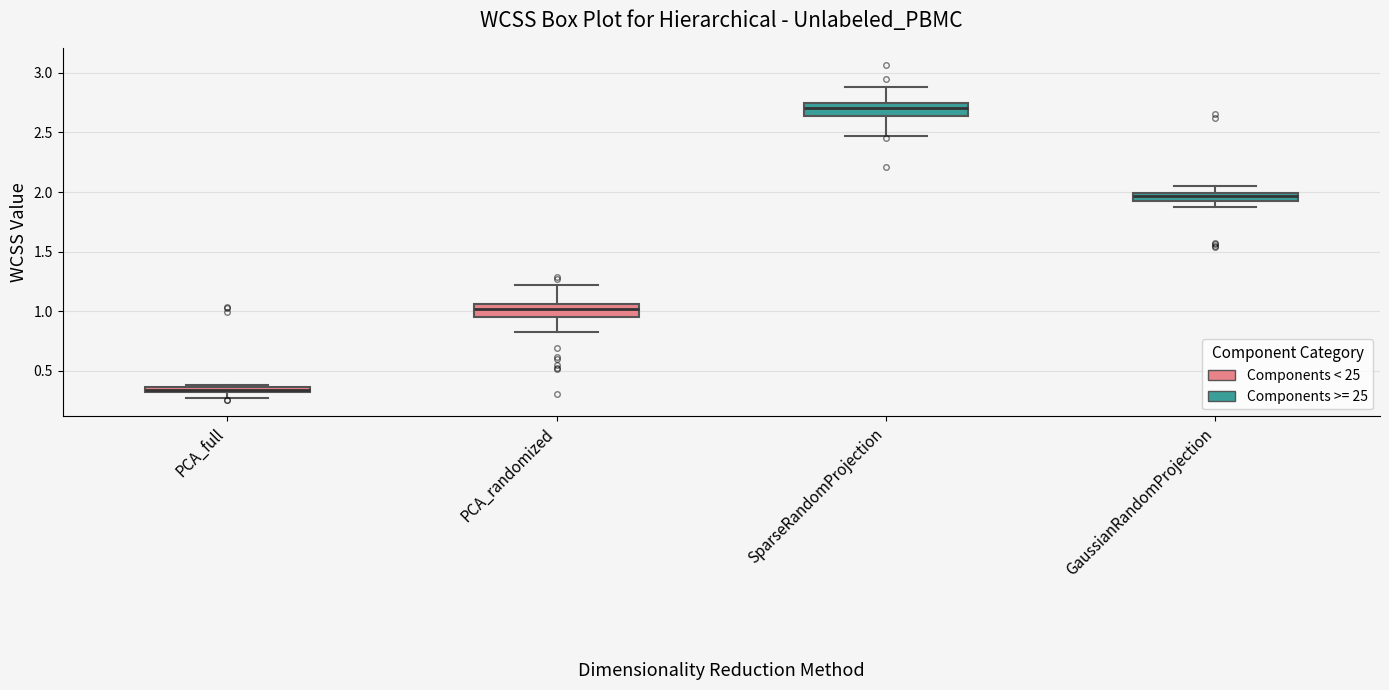

Where is the upper edge of the box for PCA_randomized on the y-axis? The values are not printed on the chart, so give them approximately, as read against the axis.

1.05